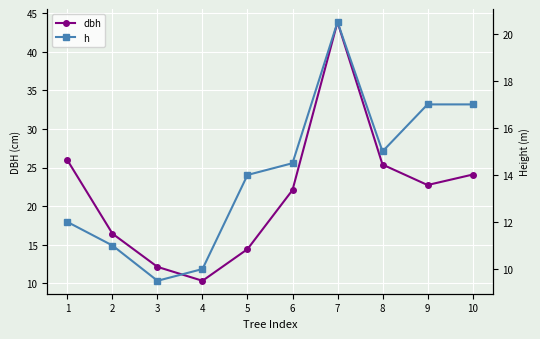

True or false: h and dbh intersect in this chart.

False